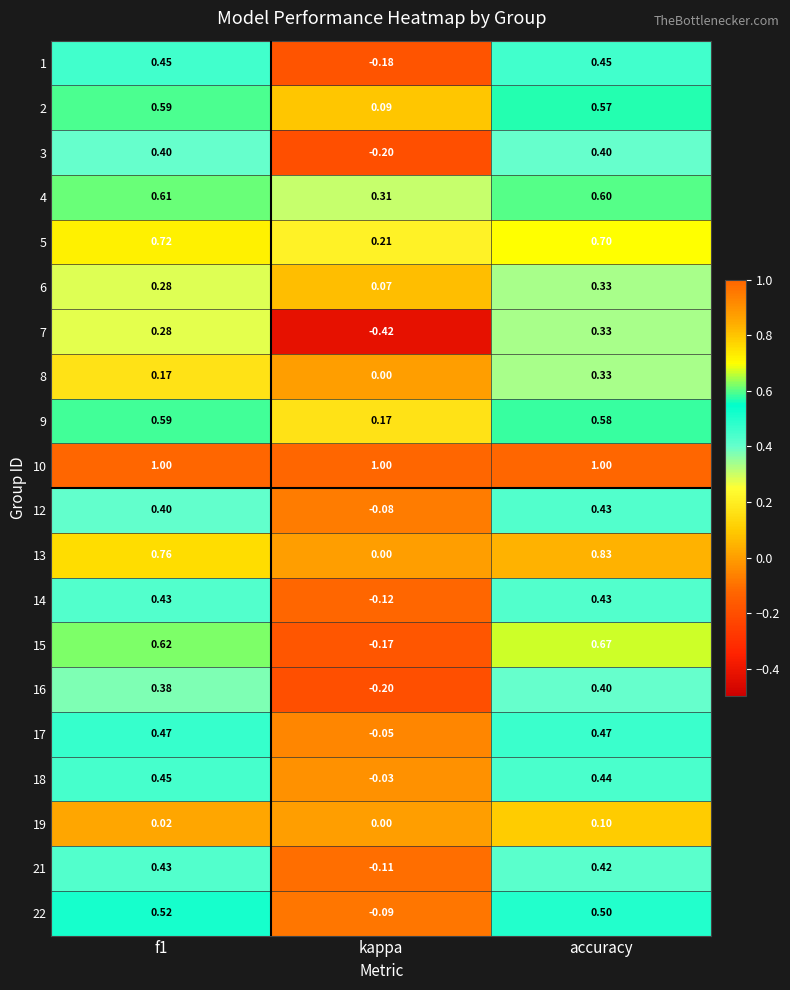

Where is 4 nearest to the value 0?

kappa